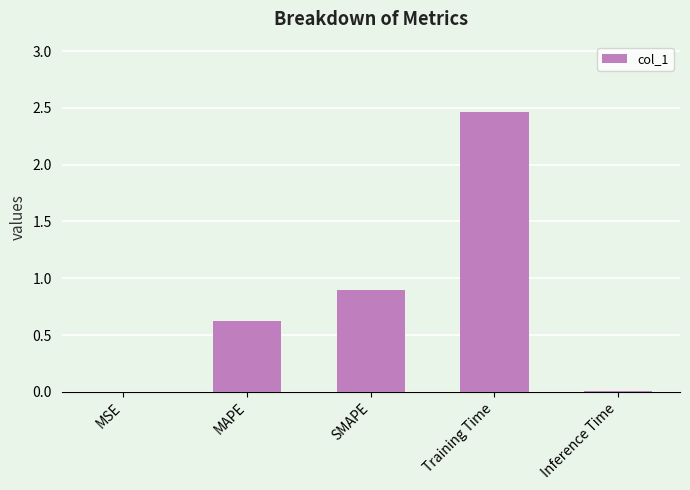

What is the sum of all values?

4.0